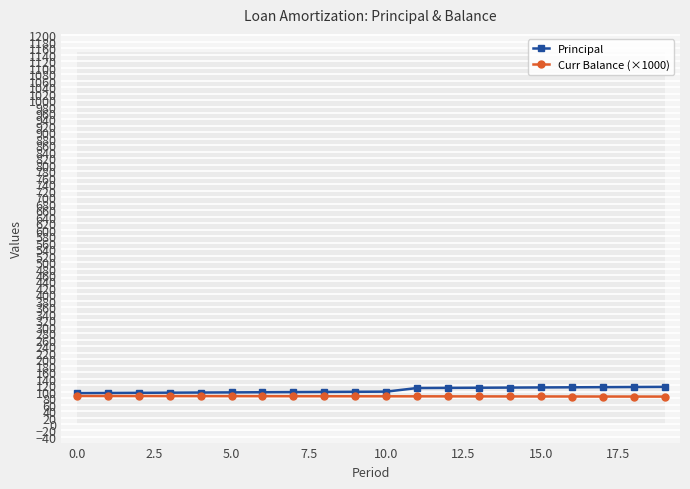

True or false: Principal and Curr Balance (×1000) cross at least once.

False